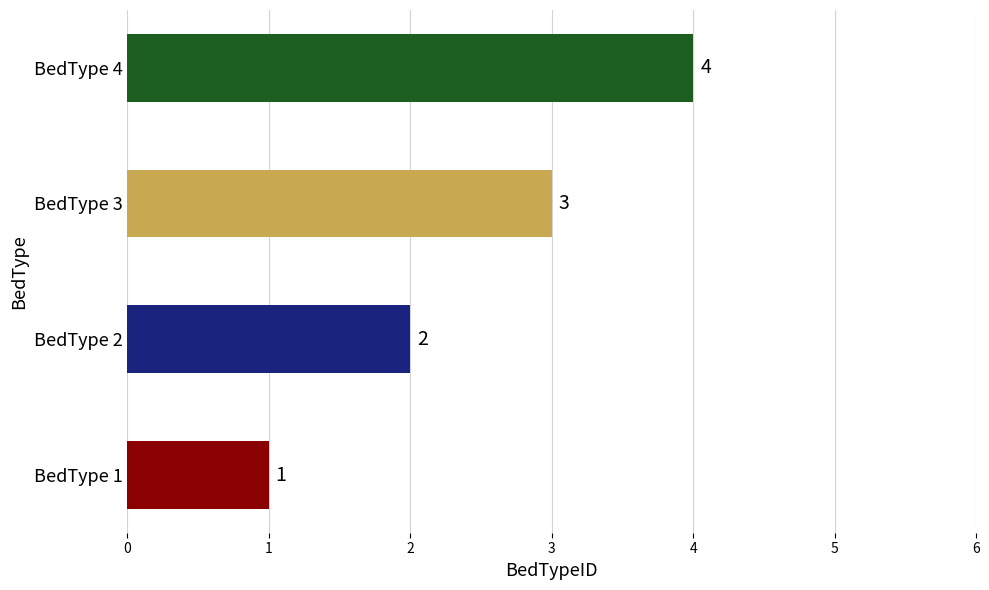

Does the chart contain any negative values?

No